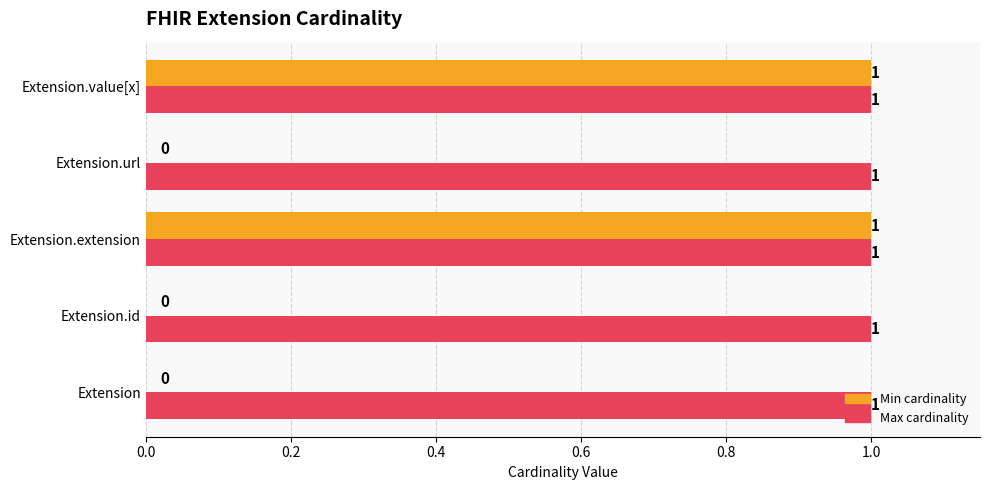

Which series changed the most between Extension.id and Extension.extension?

Min cardinality